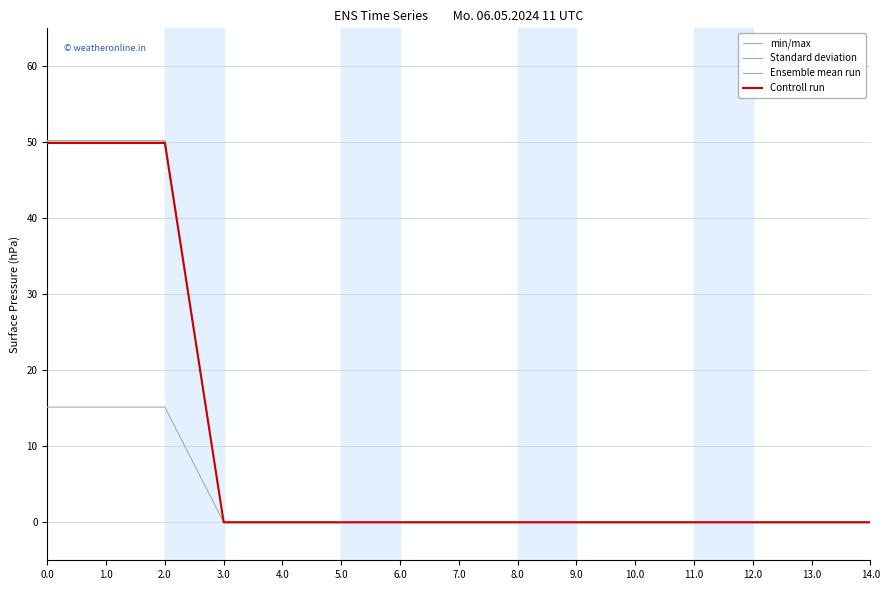

Reading left to right, list all the values displayed in this chart.

min/max: 0.0=50.2	1.0=50.2	2.0=50.2	3.0=0.0	4.0=0.0	5.0=0.0	6.0=0.0	7.0=0.0	8.0=0.0	9.0=0.0	10.0=0.0	11.0=0.0	12.0=0.0	13.0=0.0	14.0=0.0
Standard deviation: 0.0=50.2	1.0=50.2	2.0=50.2	3.0=0.0	4.0=0.0	5.0=0.0	6.0=0.0	7.0=0.0	8.0=0.0	9.0=0.0	10.0=0.0	11.0=0.0	12.0=0.0	13.0=0.0	14.0=0.0
Ensemble mean run: 0.0=15.2	1.0=15.2	2.0=15.2	3.0=0.0	4.0=0.0	5.0=0.0	6.0=0.0	7.0=0.0	8.0=0.0	9.0=0.0	10.0=0.0	11.0=0.0	12.0=0.0	13.0=0.0	14.0=0.0
Controll run: 0.0=49.9	1.0=49.9	2.0=49.9	3.0=0.0	4.0=0.0	5.0=0.0	6.0=0.0	7.0=0.0	8.0=0.0	9.0=0.0	10.0=0.0	11.0=0.0	12.0=0.0	13.0=0.0	14.0=0.0